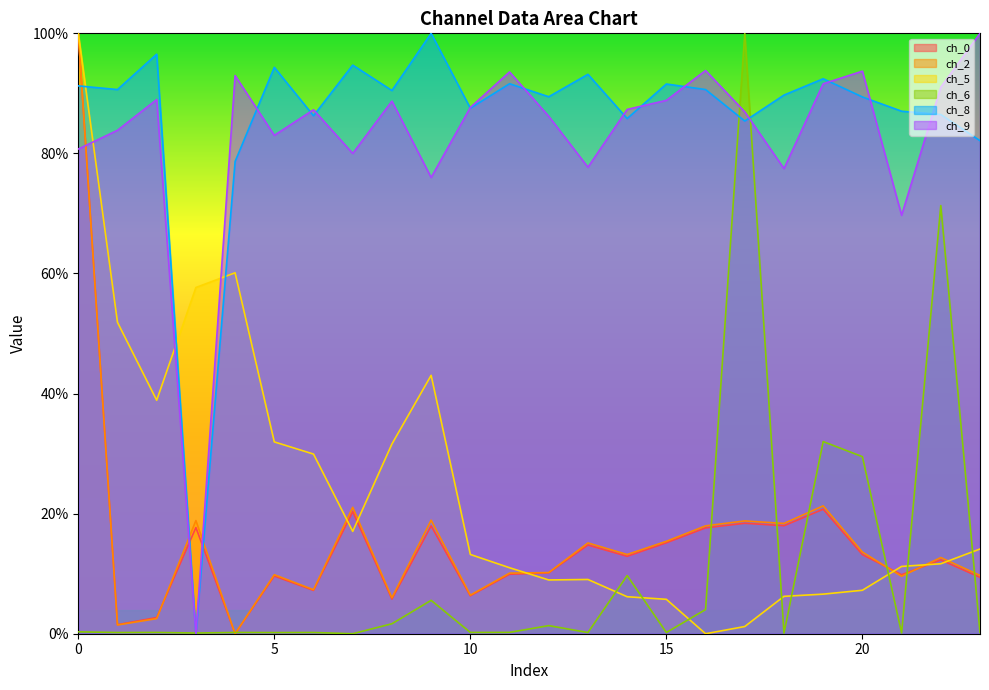

What is the value of the ch_5 point at the 11th from the left?

13.2